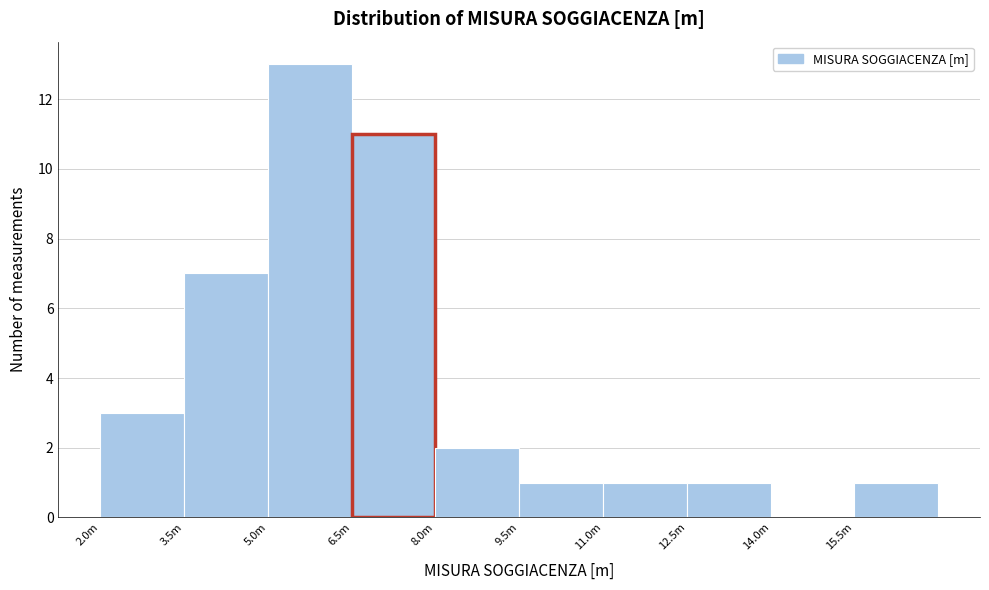

Reading left to right, list all the values displayed in this chart.

2.0m=3	3.5m=7	5.0m=13	6.5m=11	8.0m=2	9.5m=1	11.0m=1	12.5m=1	14.0m=0	15.5m=1